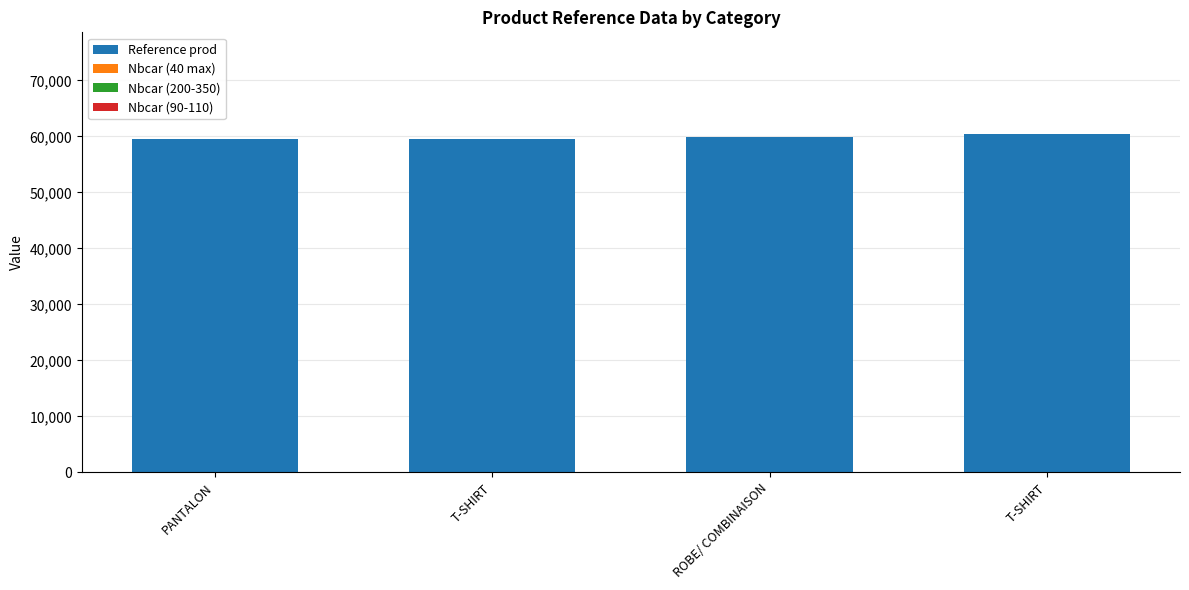

How many bars are there in total?

4